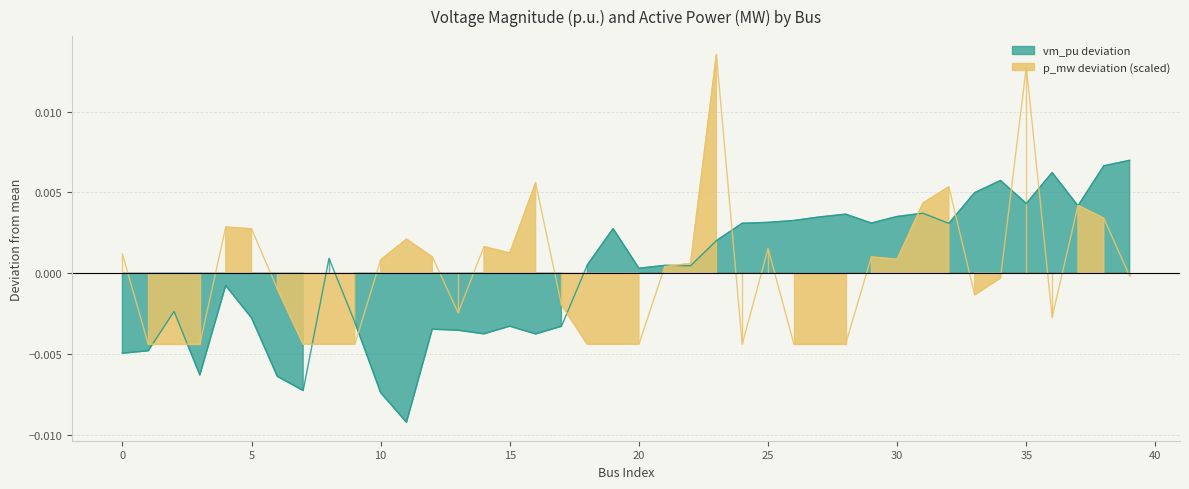

Which series has the largest total across all categories?

p_mw trend